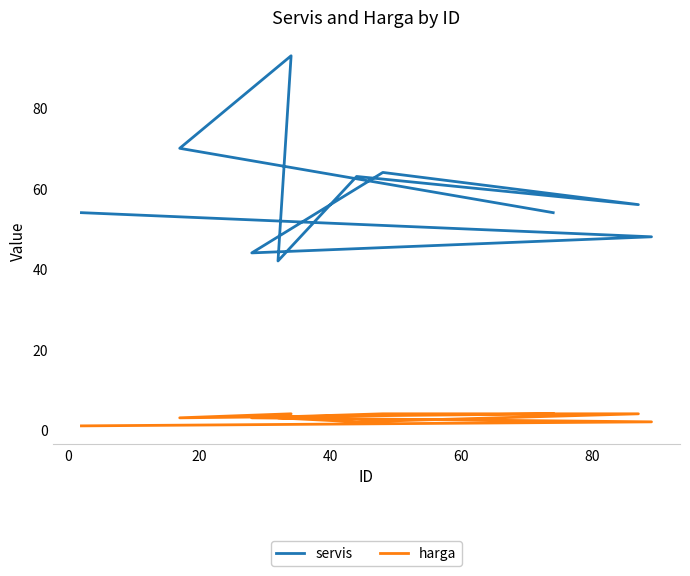

What is the difference between the maximum and minimum values in the servis series?

51